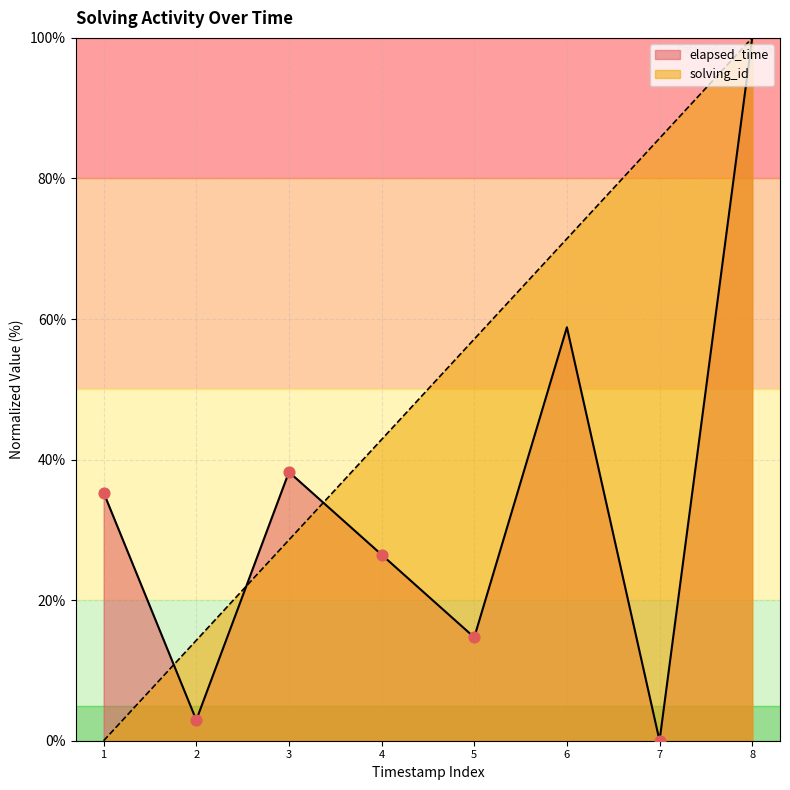

At how many categories does at least one series exceed 61?

3